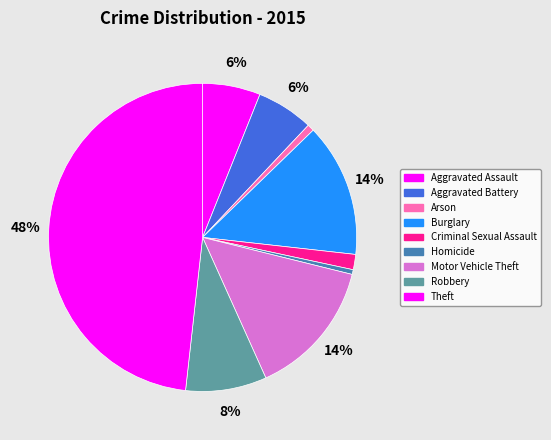

Which category has the biggest portion of the pie?

Theft